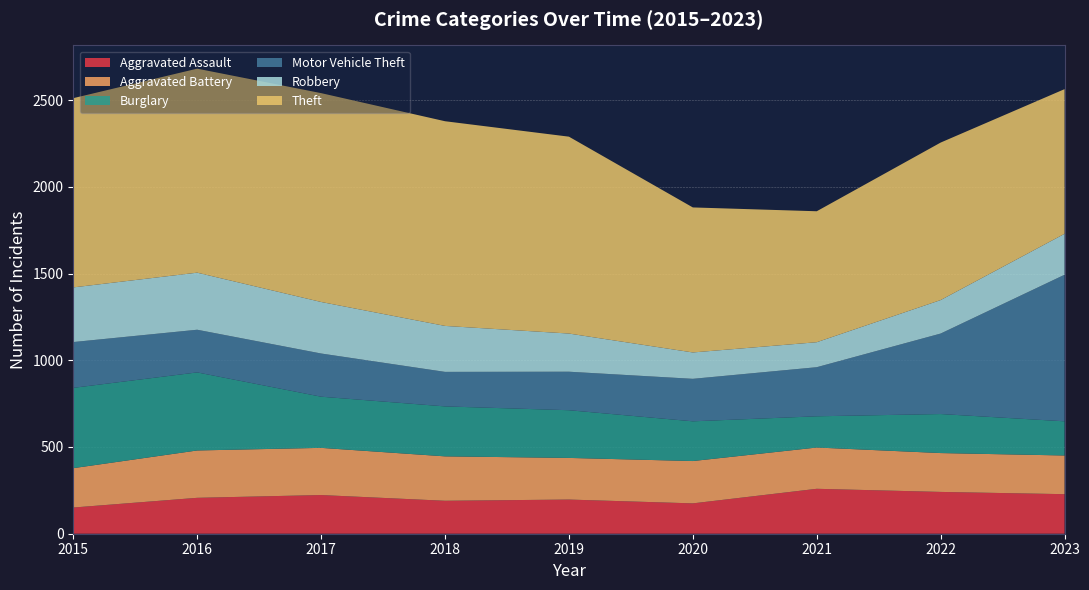

Reading left to right, what are all the values shown in this chart?

Aggravated Assault: 151	207	223	190	197	175	259	241	228
Aggravated Battery: 227	273	272	256	240	244	238	224	223
Burglary: 463	450	295	288	275	229	180	225	197
Motor Vehicle Theft: 264	246	249	199	222	245	283	464	845
Robbery: 315	329	297	265	220	152	144	193	236
Theft: 1091	1176	1204	1180	1135	836	755	908	834